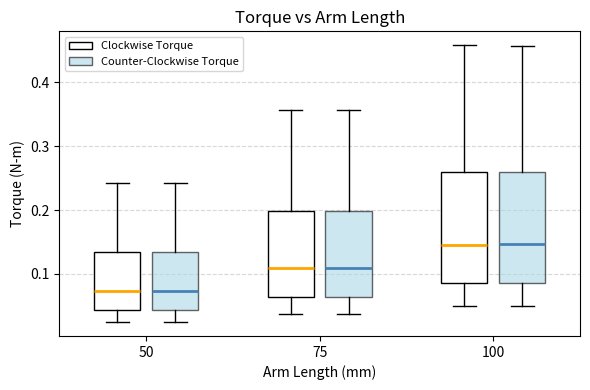

Reading left to right, read every box against the y-axis: the position of its median line, the range the box covers, and the ends of its whiskers. The values are not printed on the chart, so give them approximately, as read against the axis.

50 (Clockwise Torque): median 0.07, box 0.04 to 0.13, whiskers 0.02 to 0.24
50 (Counter-Clockwise Torque): median 0.07, box 0.04 to 0.13, whiskers 0.02 to 0.24
75 (Clockwise Torque): median 0.11, box 0.06 to 0.20, whiskers 0.04 to 0.36
75 (Counter-Clockwise Torque): median 0.11, box 0.06 to 0.20, whiskers 0.04 to 0.36
100 (Clockwise Torque): median 0.15, box 0.09 to 0.26, whiskers 0.05 to 0.46
100 (Counter-Clockwise Torque): median 0.15, box 0.09 to 0.26, whiskers 0.05 to 0.46